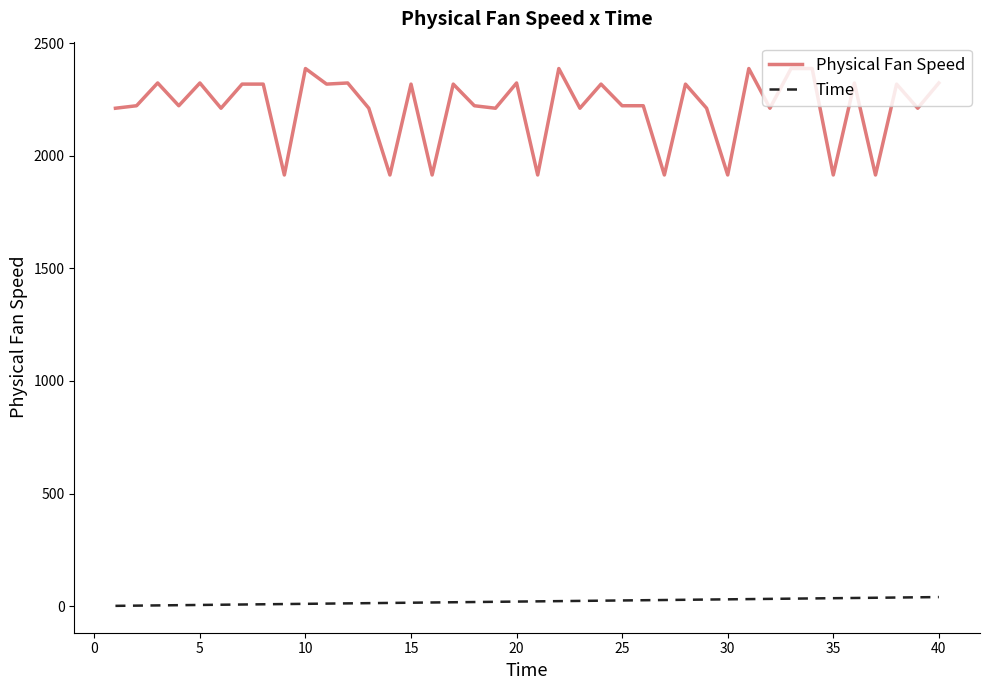

List the series in order of their overall mean, highest first.

Physical Fan Speed, Time